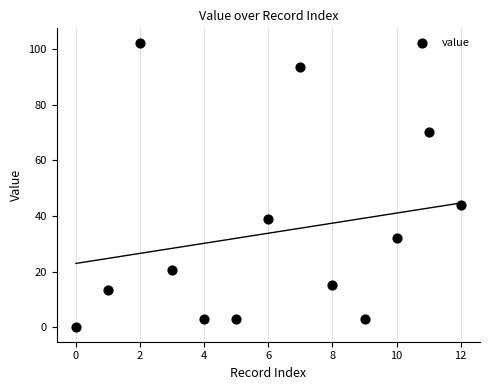

What Y value in the scatter plot is closest to 51?

44.1